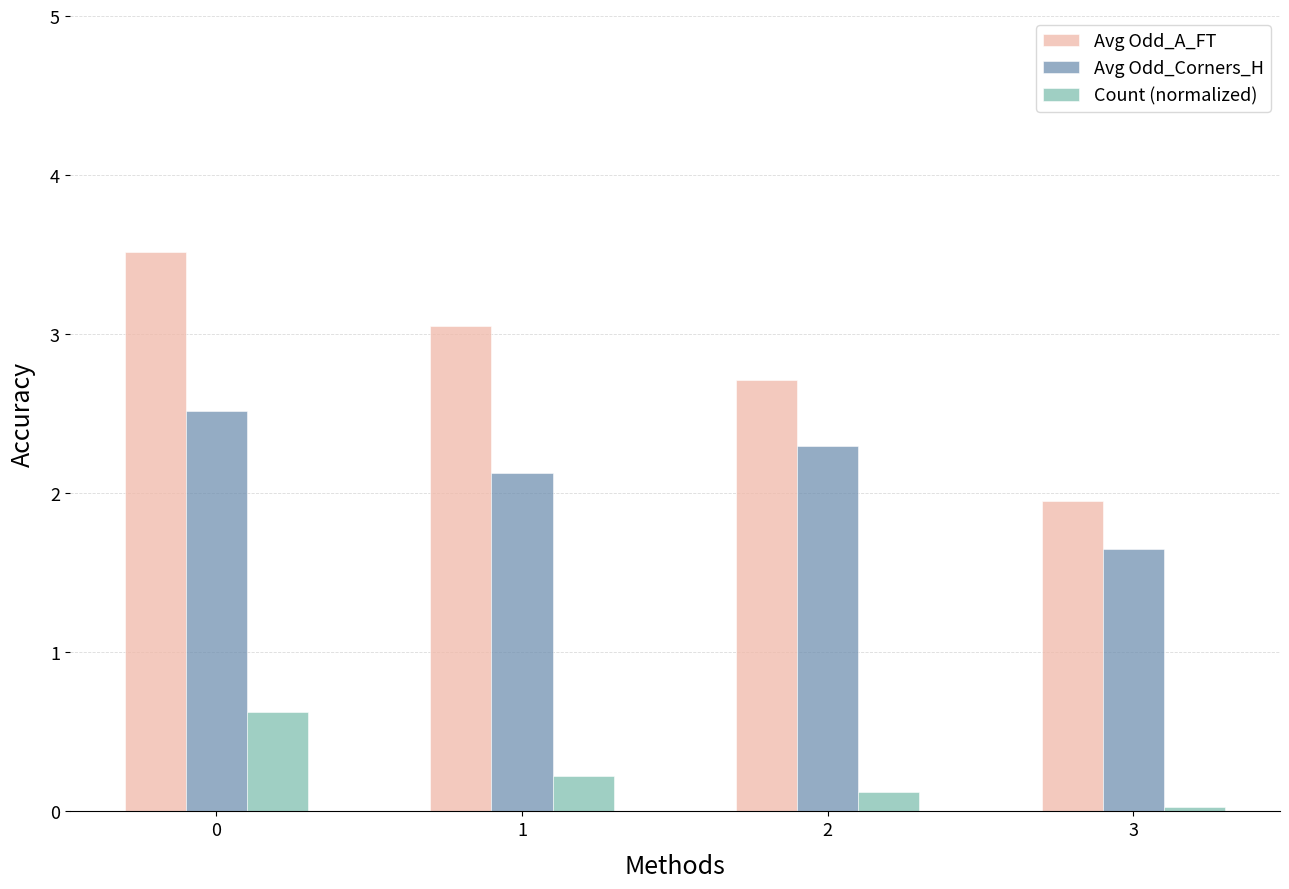

How many Avg Odd_Corners_H values are between 2 and 3?

3